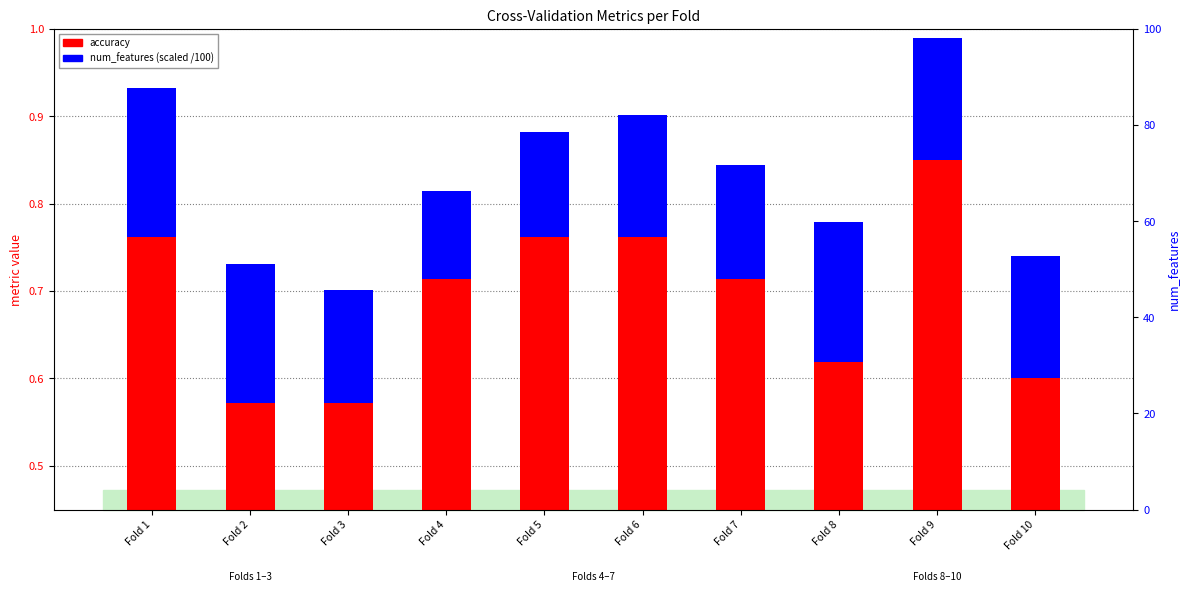

What is the value of the accuracy bar at the 7th from the left?

0.7